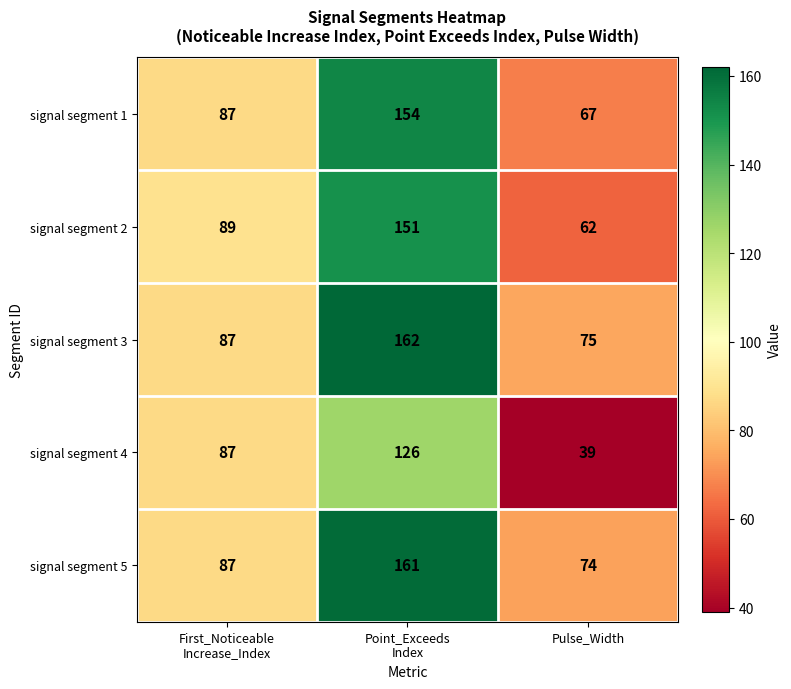

Count the signal segment 5 values in the range 74 to 161.

3